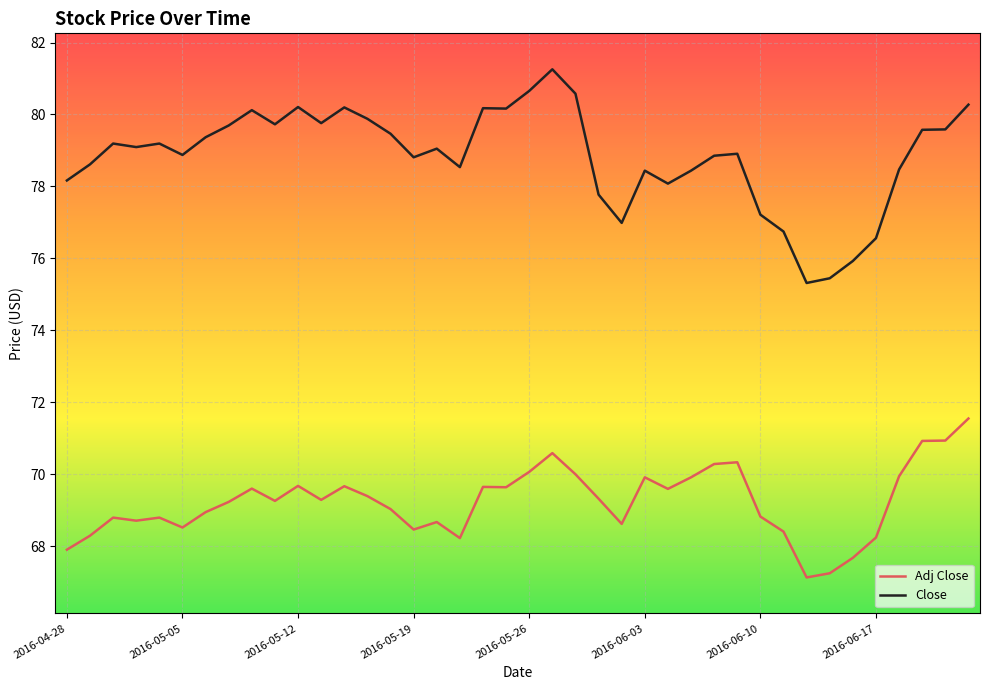

What is the maximum value shown in the chart?

81.3